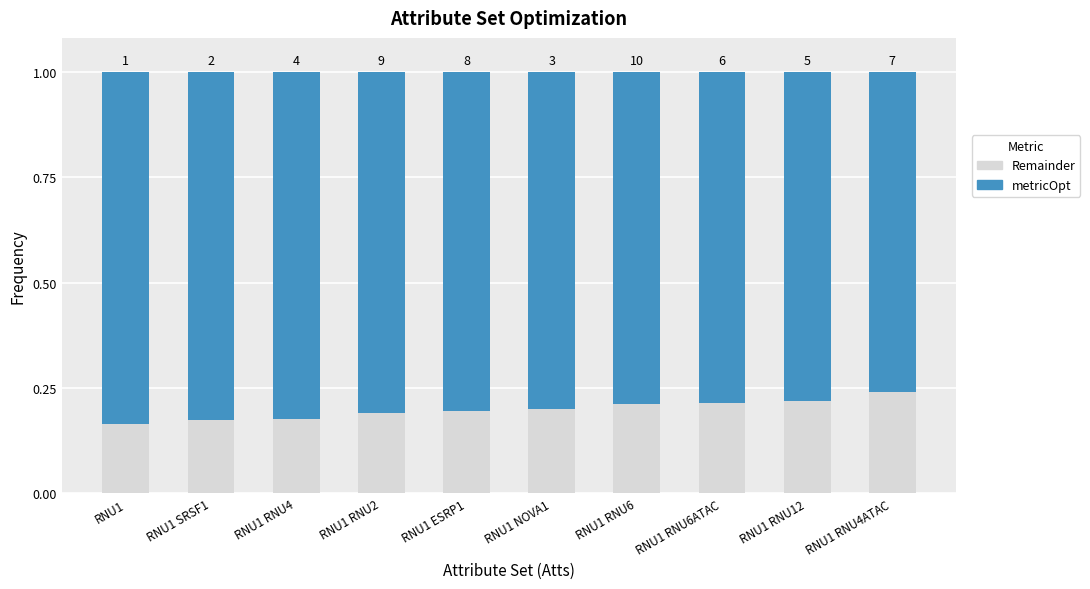

Does the chart contain stacked bars?

Yes